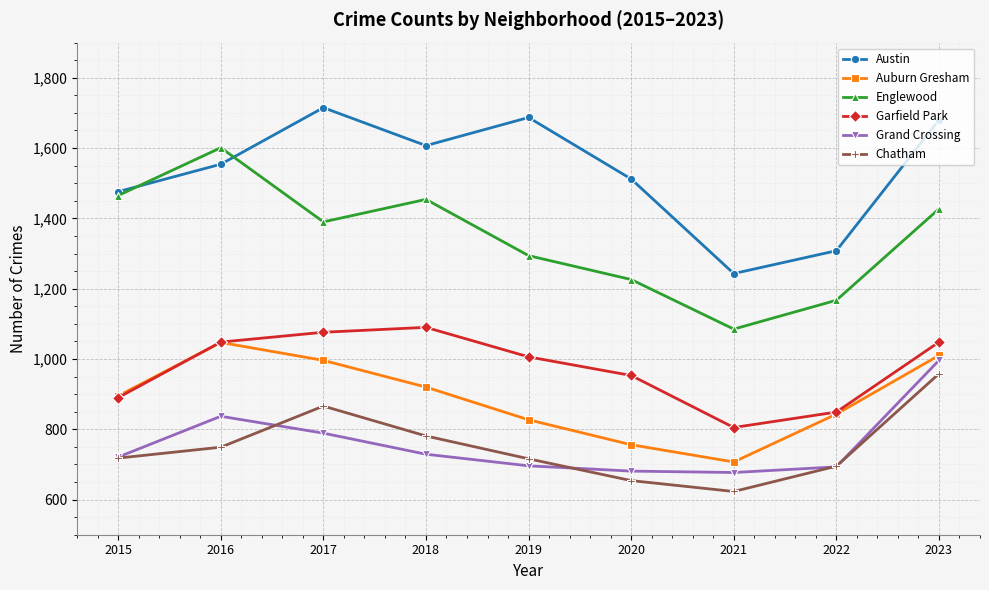

Which series changed the most between 2015 and 2021?

Englewood